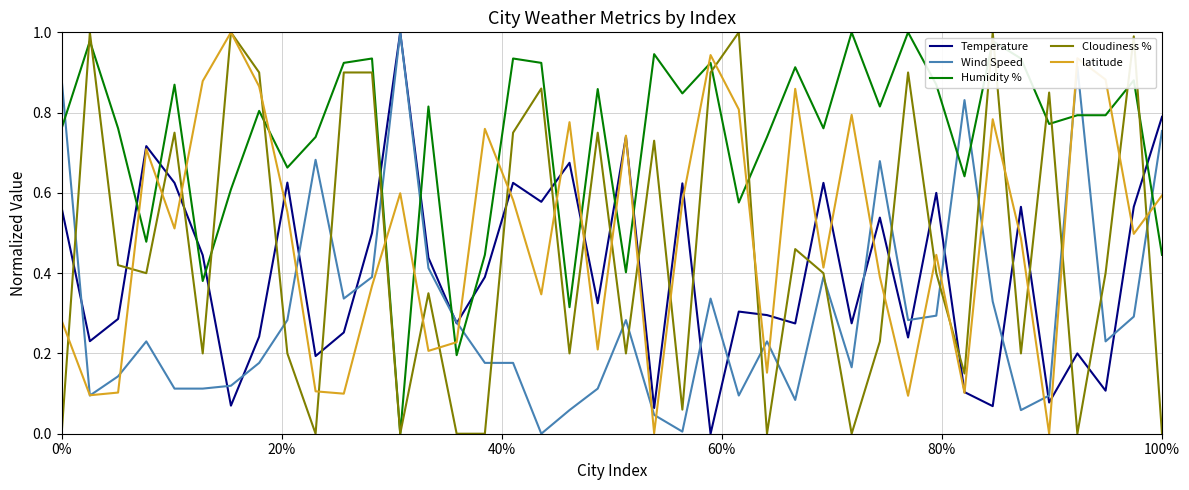

Which series has the largest total across all categories?

Humidity %